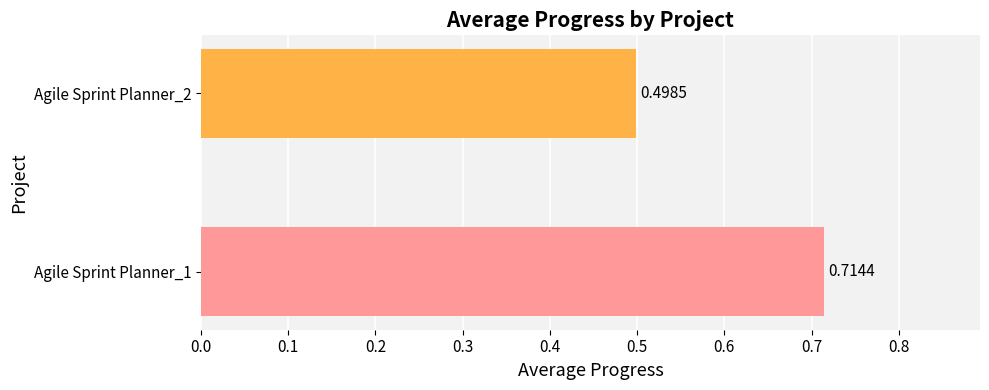

Which has a higher value, Agile Sprint Planner_1 or Agile Sprint Planner_2?

Agile Sprint Planner_1